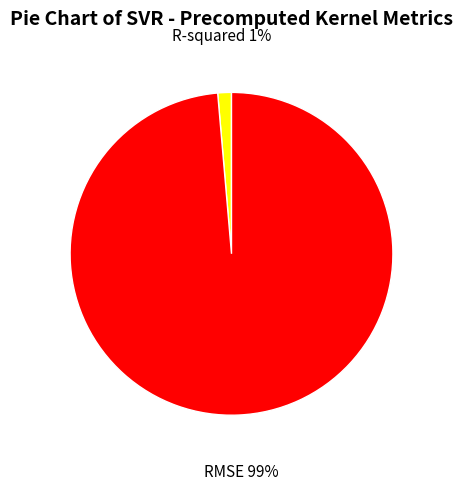

To the nearest percent, what is the average slice percentage?

50%